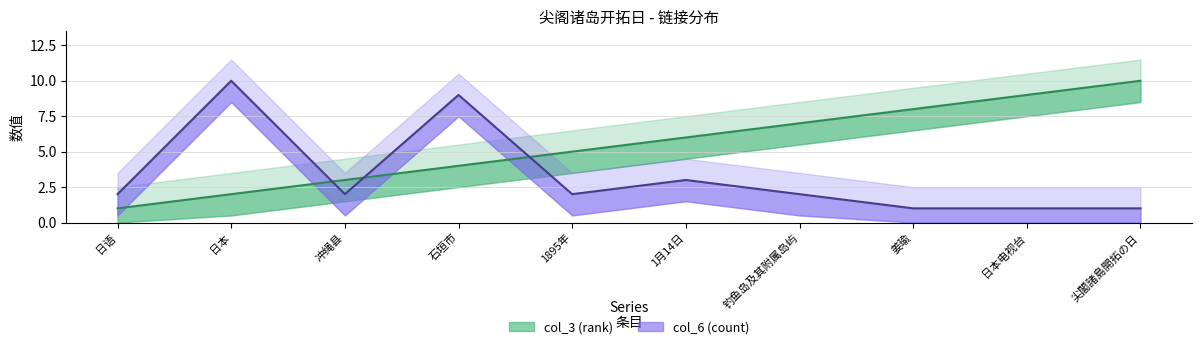

Where do col_3 (rank) line and col_6 (count) line first cross each other?

日本 and 冲绳县